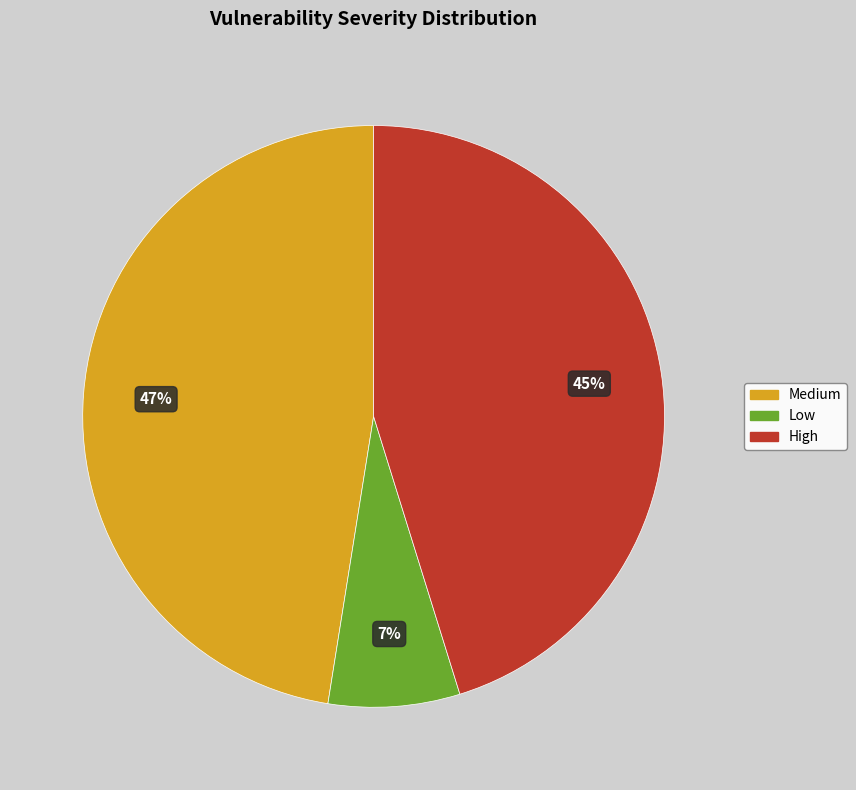

To the nearest percent, what is the average slice percentage?

33%